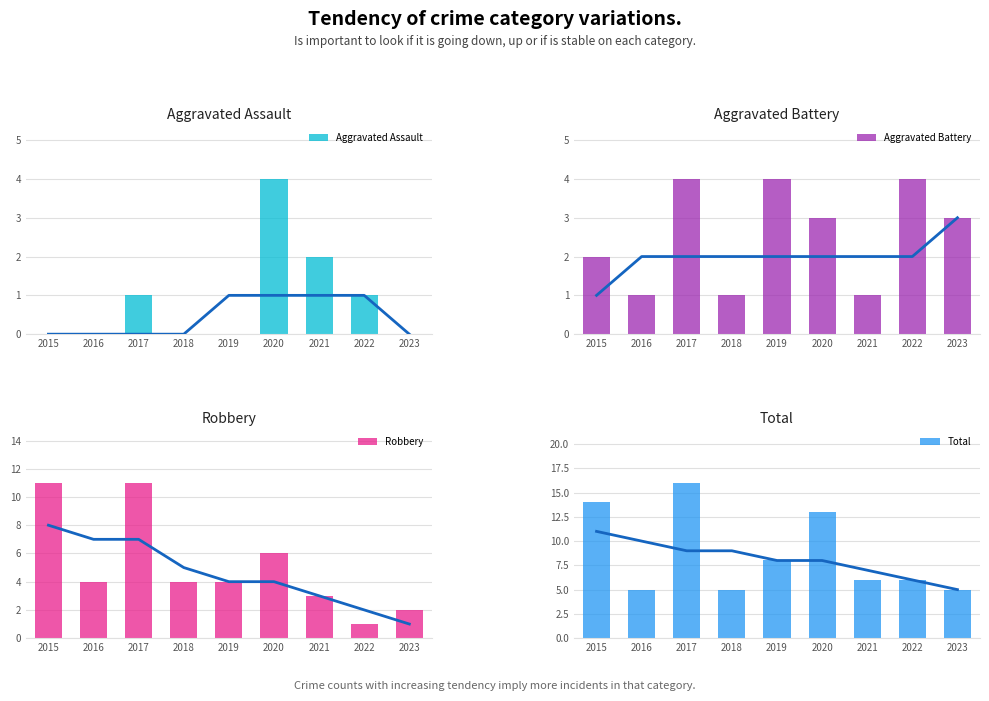

At 2019, list the series in order from largest to smallest.

Total, Aggravated Battery, Robbery, Aggravated Assault